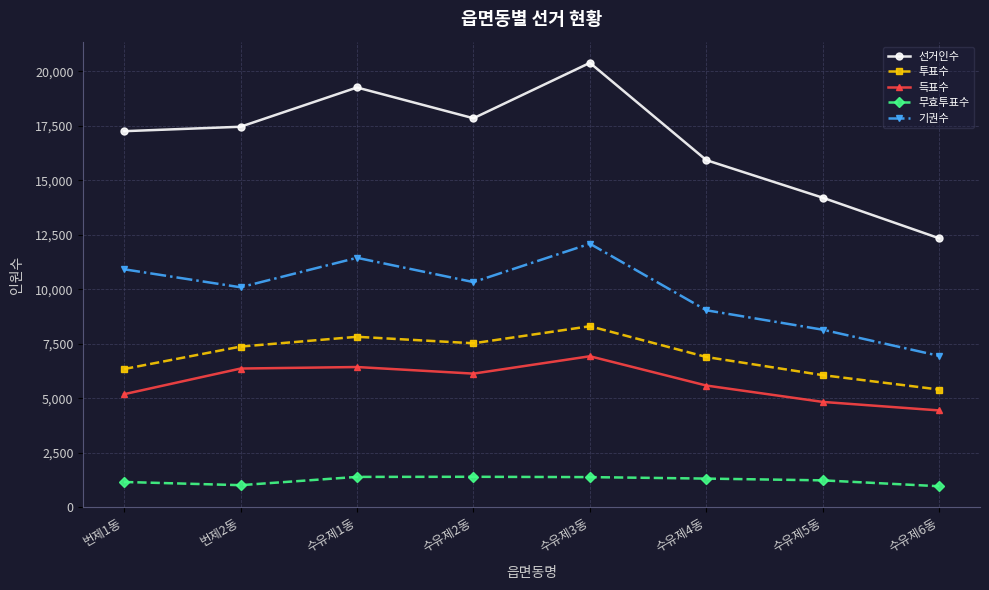

The 득표수 series shows 10269 at 수유제3동. True or false?

False